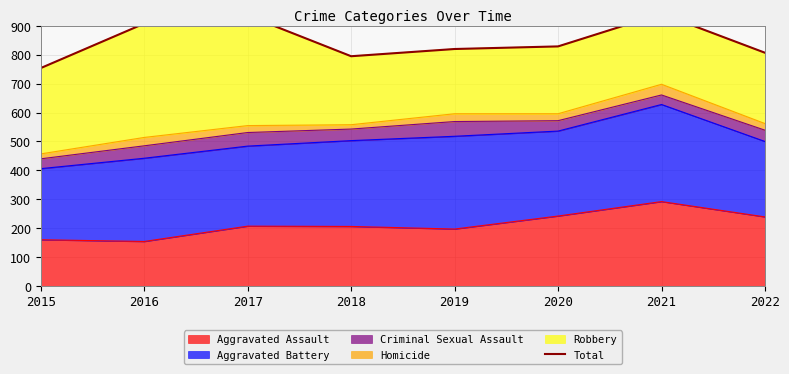

What is the value of the 2nd point from the left?

908